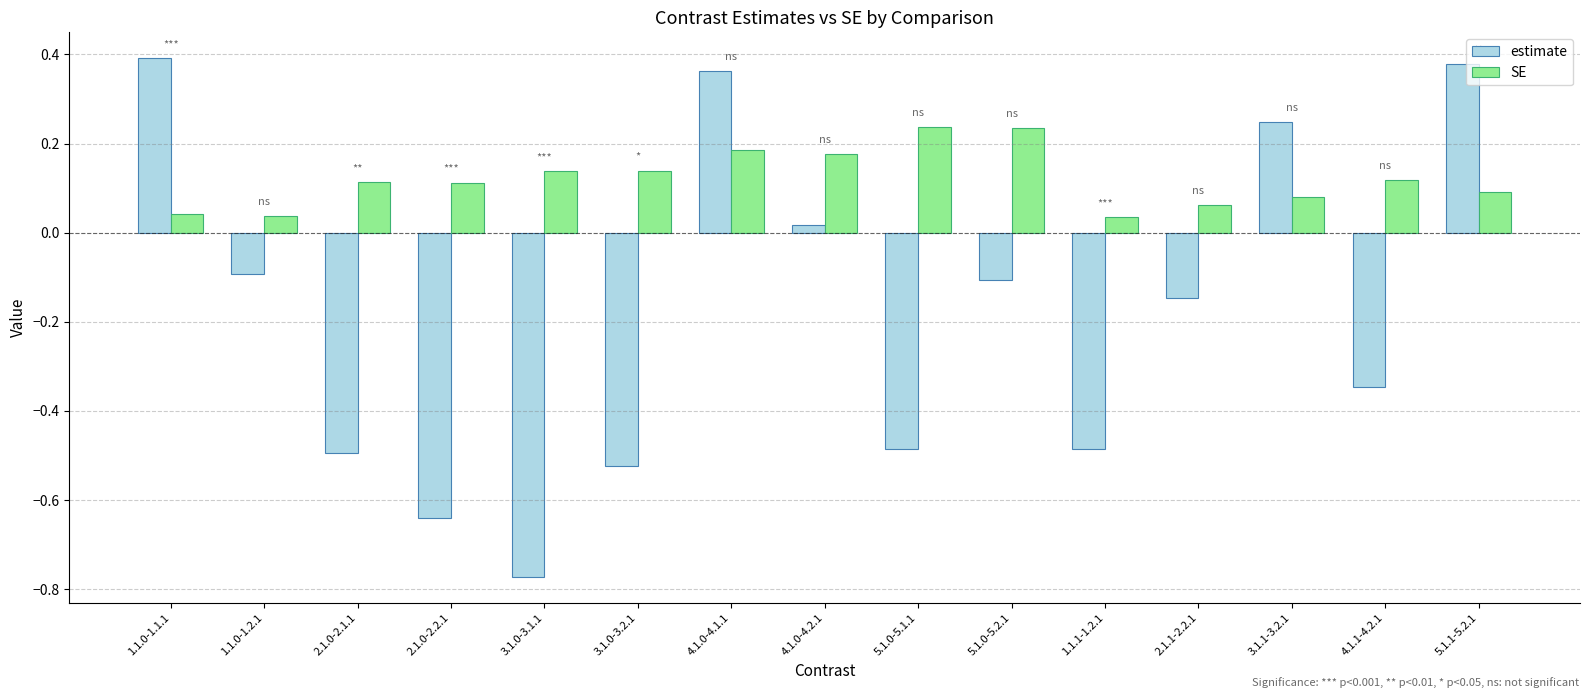

True or false: SE has a value of 0.0 at 3.1.0-3.1.1.

False